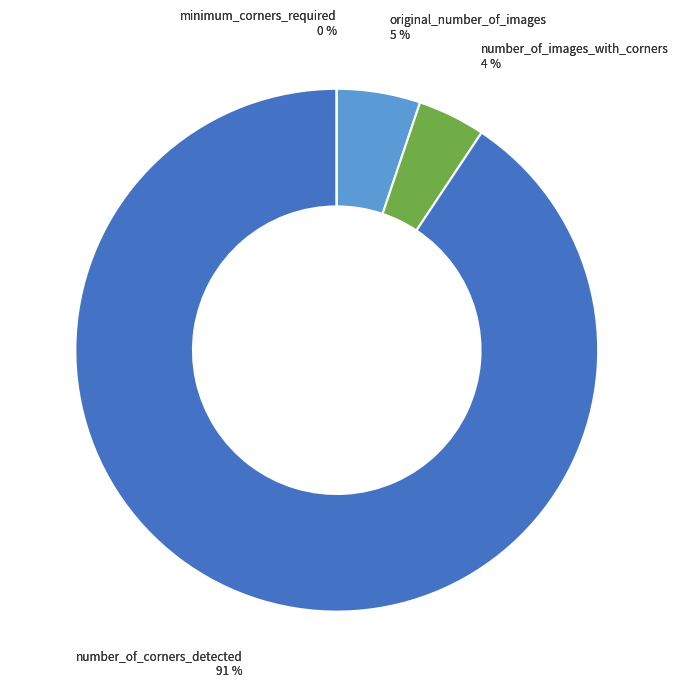

Which category has the biggest portion of the pie?

number_of_corners_detected